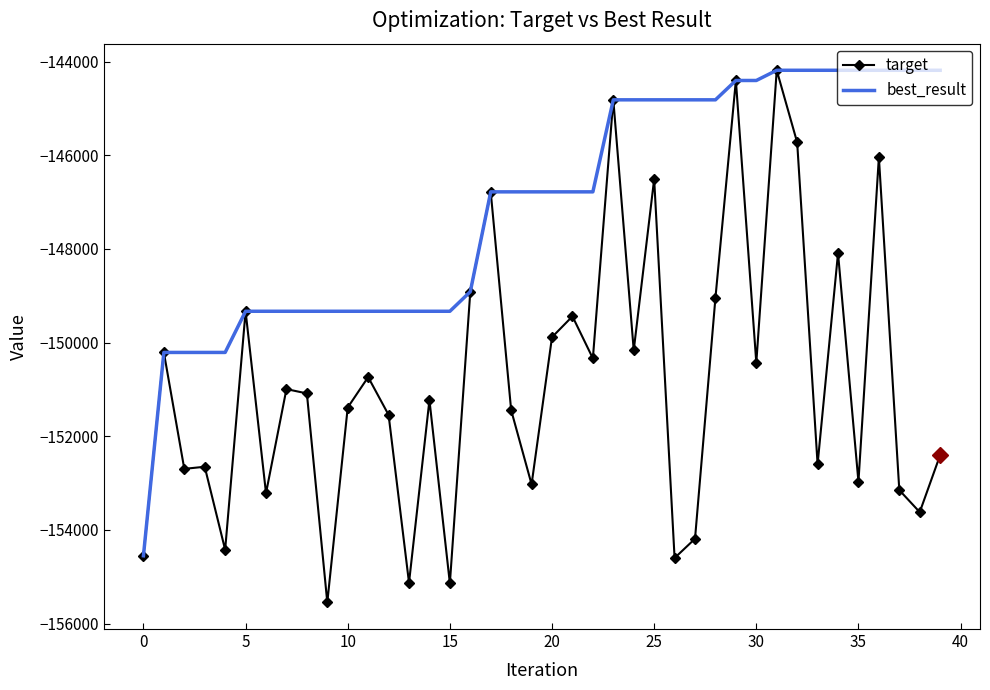

Which series has the widest spread of values?

target